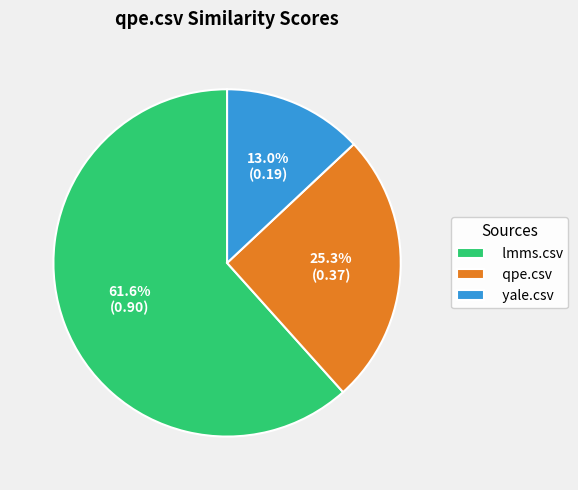

Count the number of slices in the pie.

3